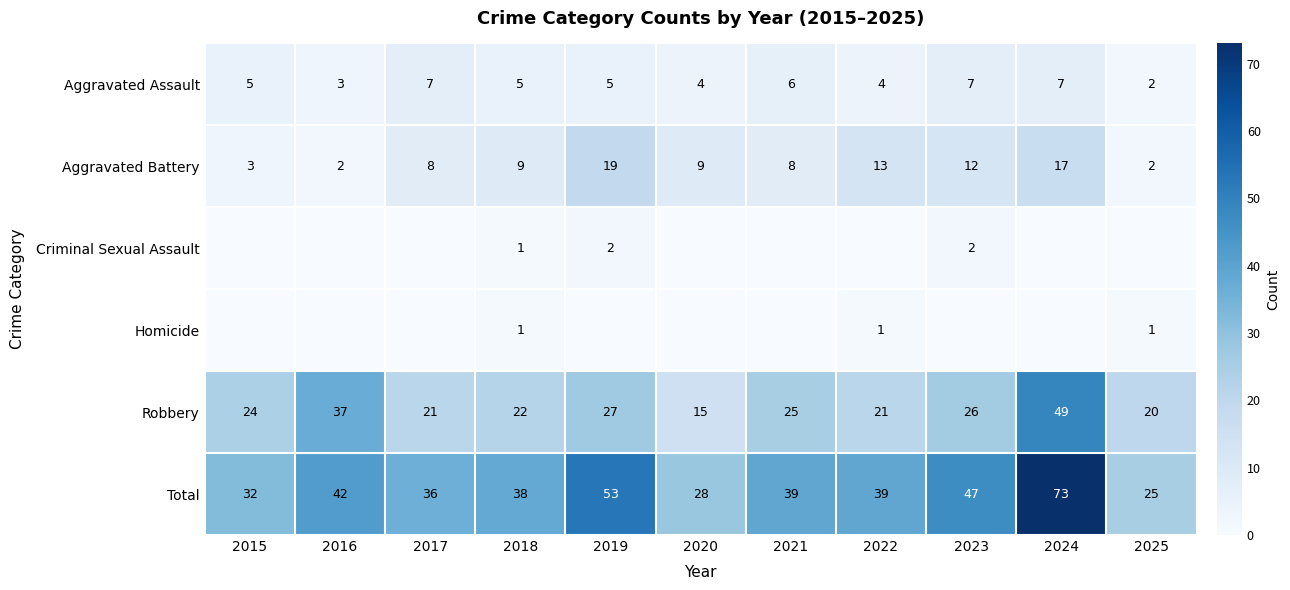

What is the difference between the second highest and minimum values in the Robbery series?

22